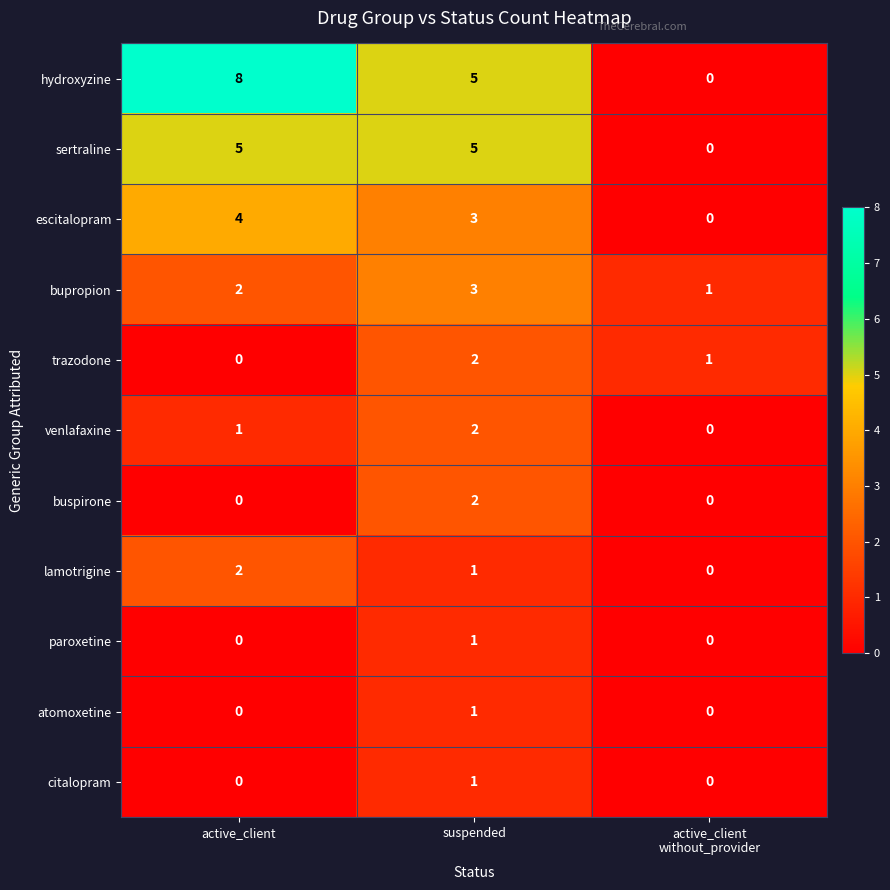

What is the difference between the maximum and minimum values in the sertraline series?

5